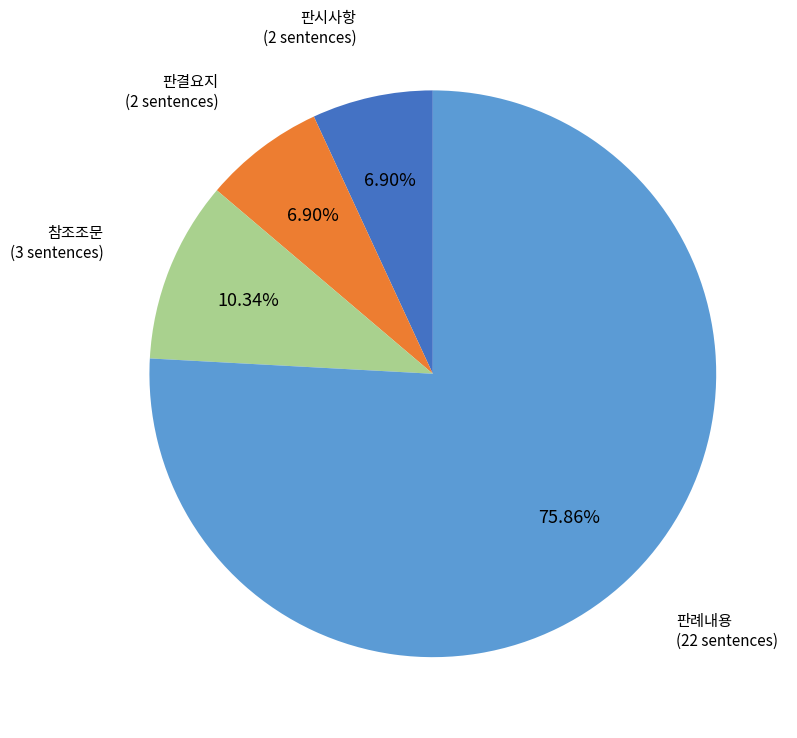

What percentage is the 판시사항 slice, to the nearest percent?

7%